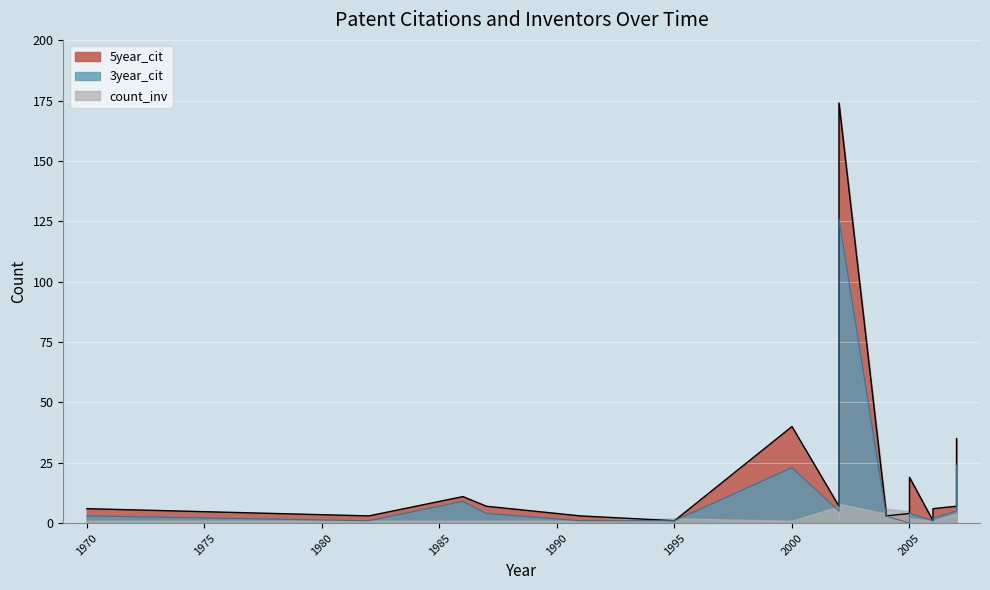

What is the value of the 3year_cit point at the 1st from the left?

3